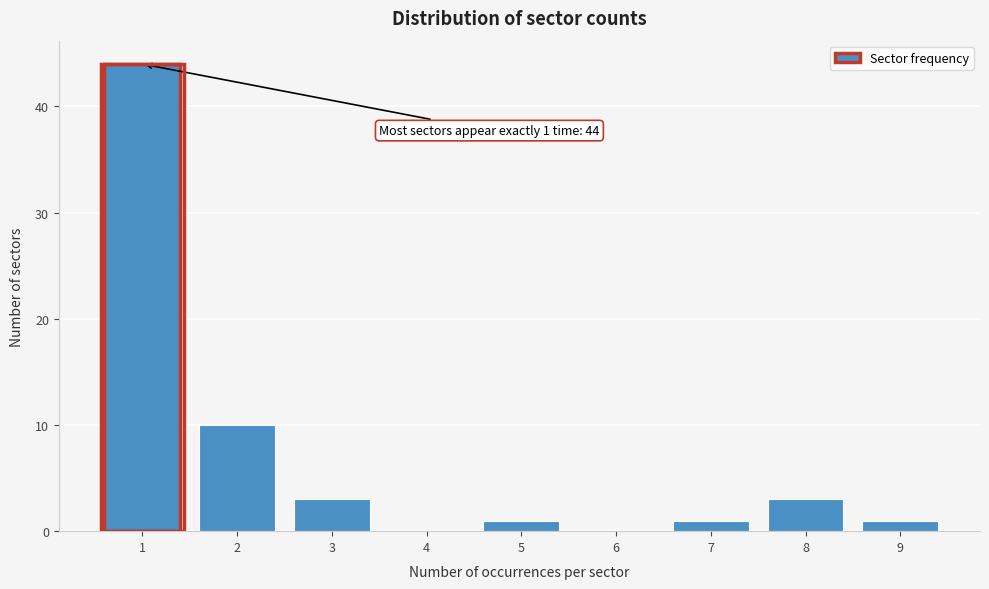

Reading right to left, extract all data points from this chart.

9=1	8=3	7=1	6=0	5=1	4=0	3=3	2=10	1=44